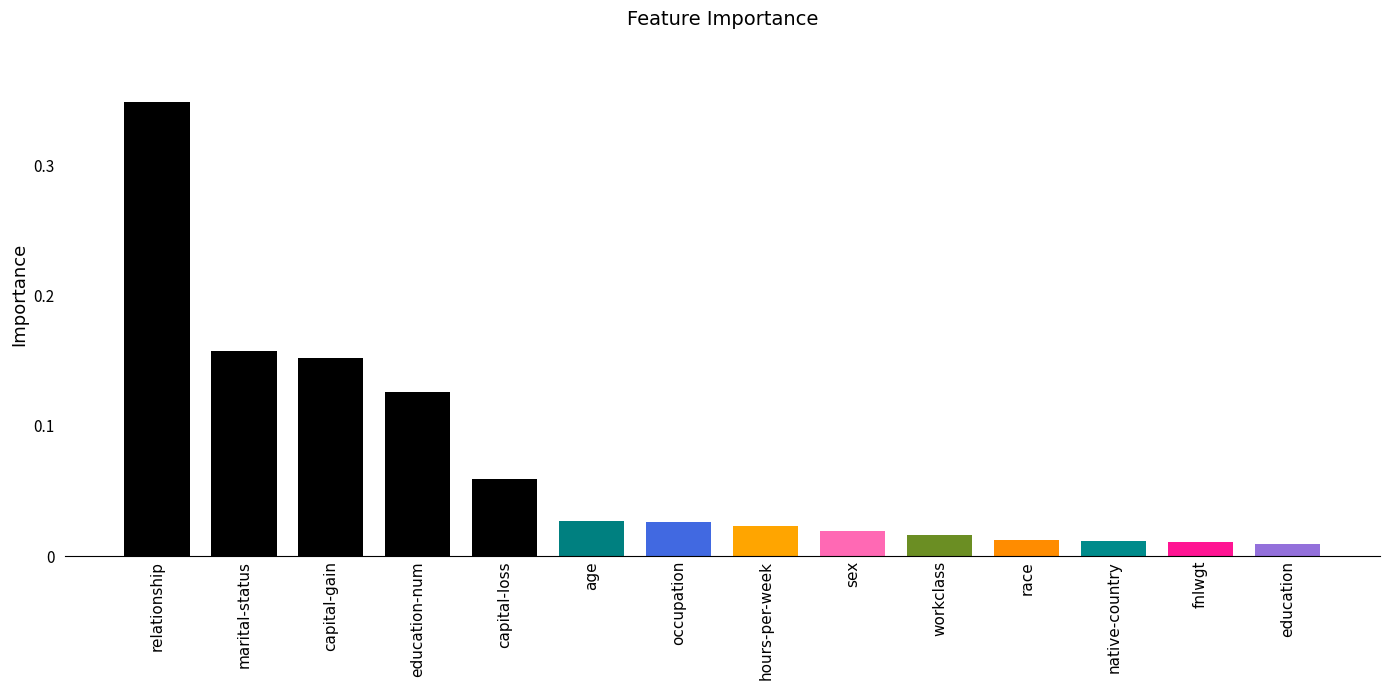

The chart shows a value of 0.1 at relationship. True or false?

False